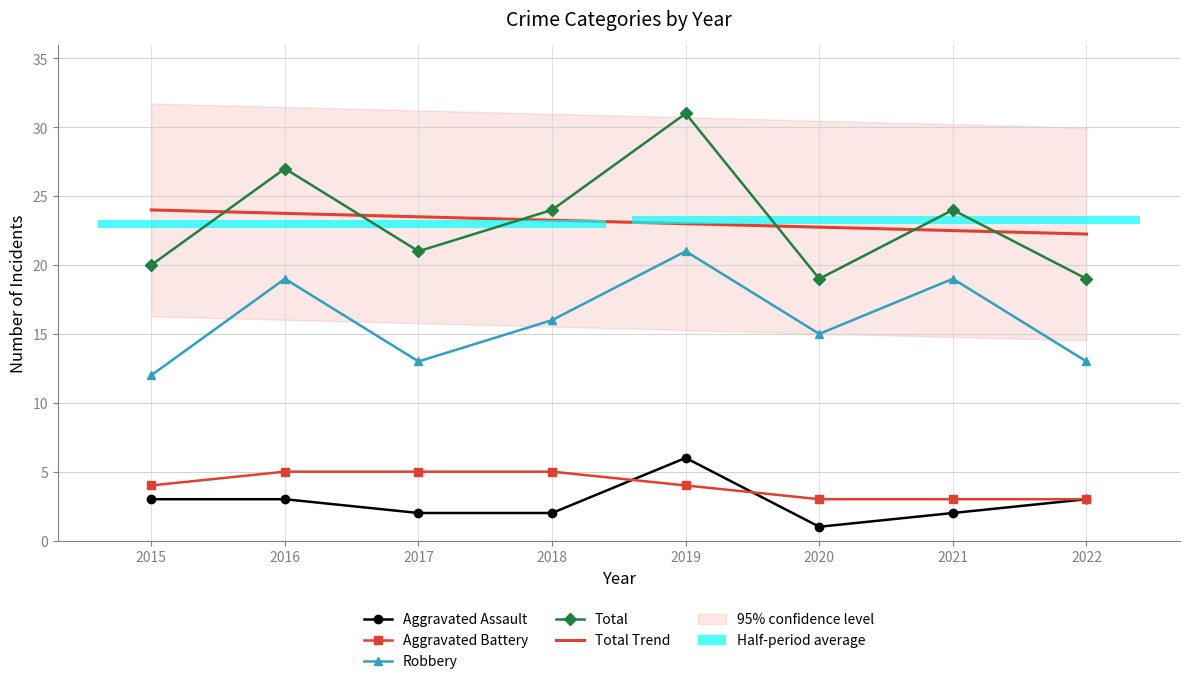

Does the chart contain stacked bars?

No